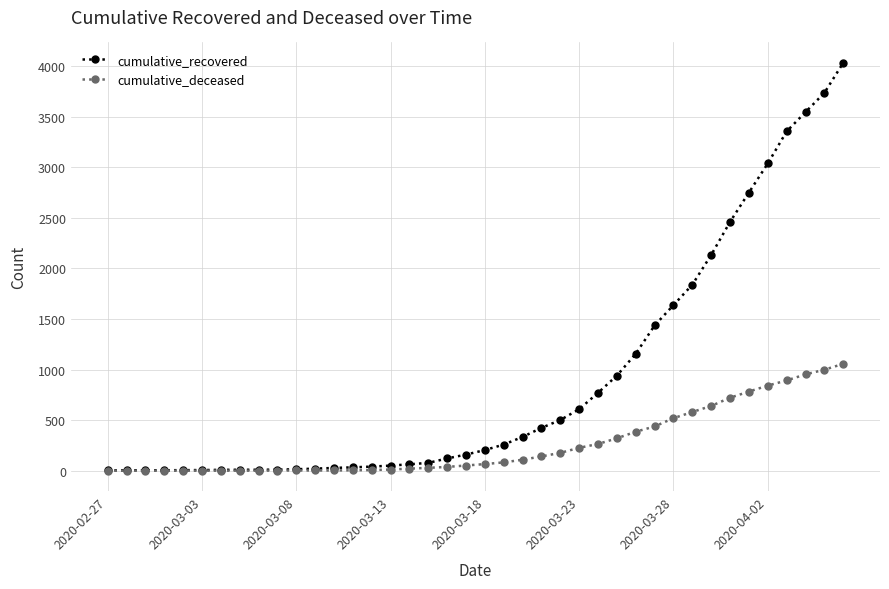

What is the value of the cumulative_recovered point at the 29th from the left?

1156